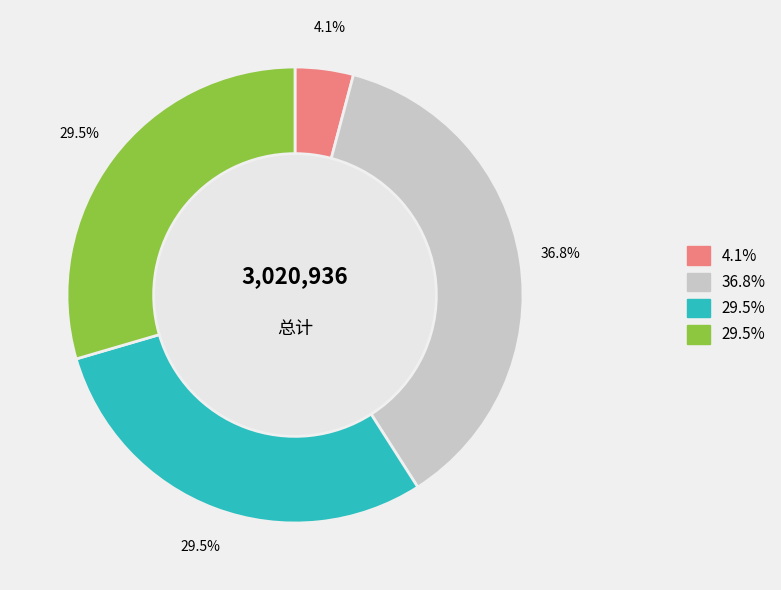

Does any single category account for the majority?

No